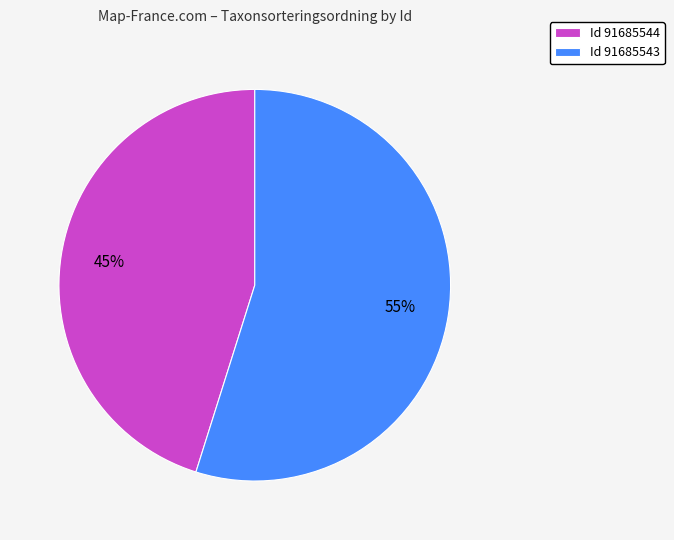

What percentage is the Id 91685544 slice, to the nearest percent?

45%